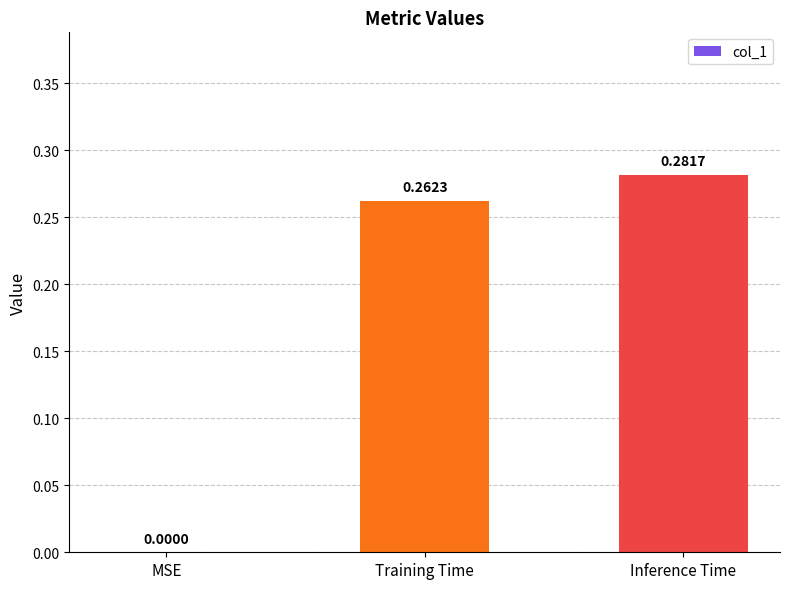

Which has a higher value, Inference Time or Training Time?

Inference Time